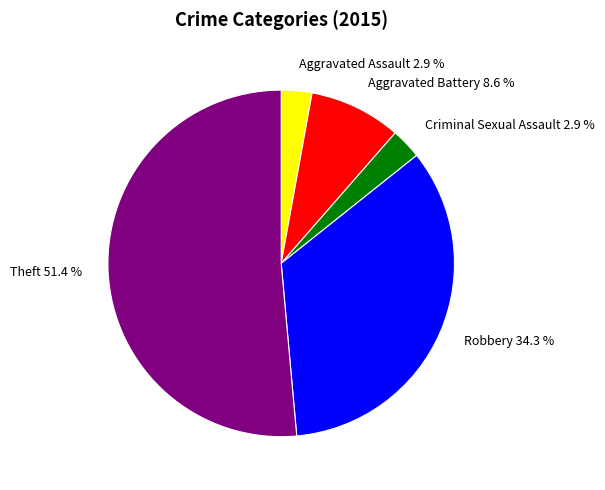

Which category has the biggest portion of the pie?

Theft